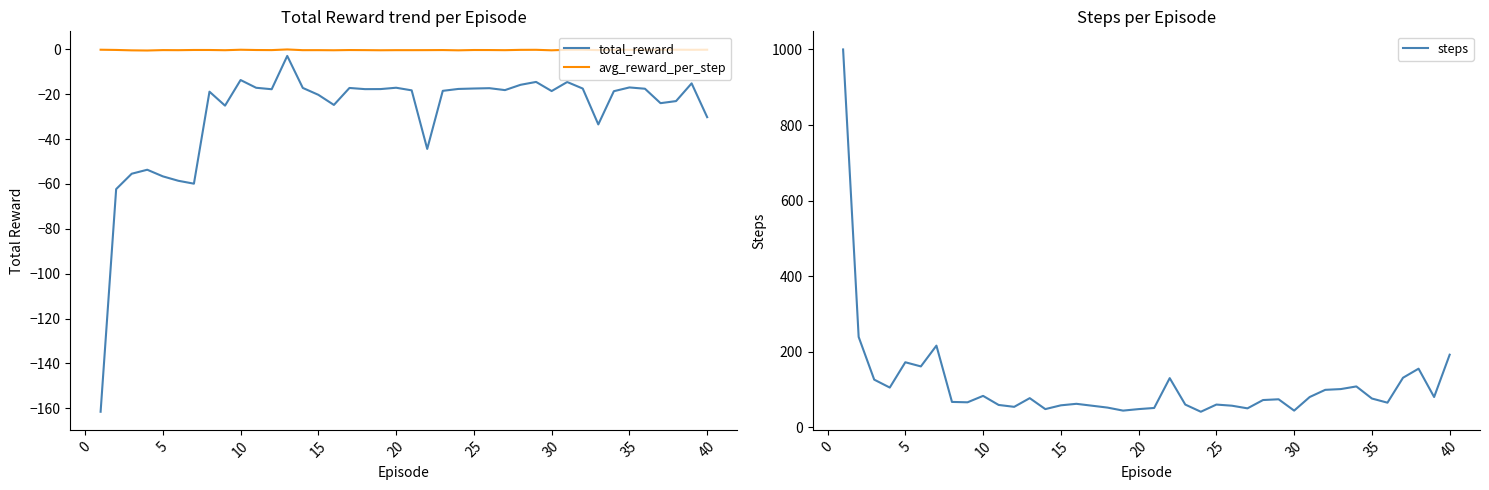

The total_reward series shows -27.4 at 30. True or false?

False